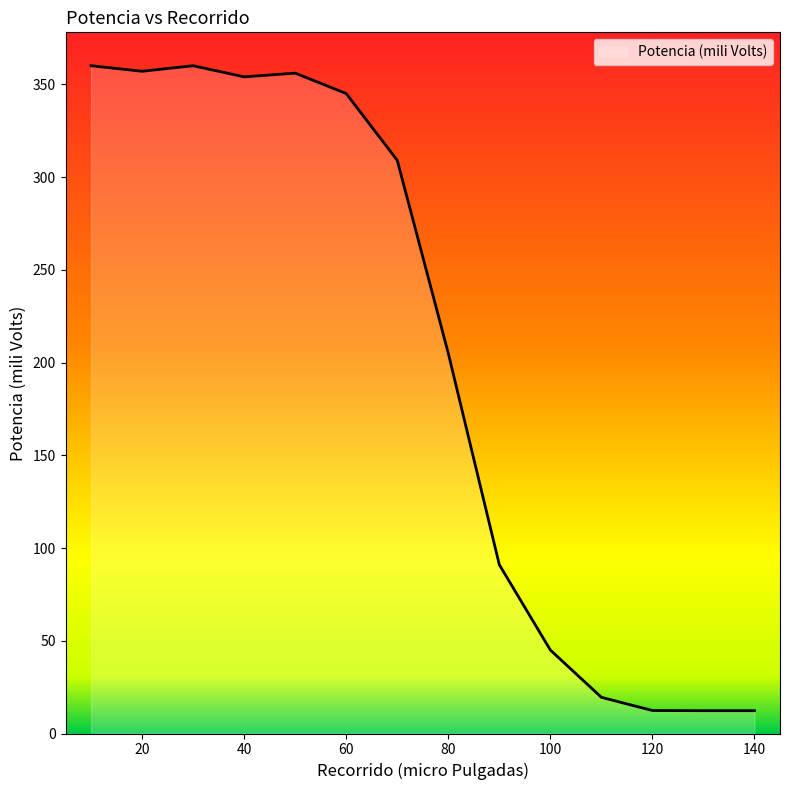

What is the maximum value shown in the chart?

360.0